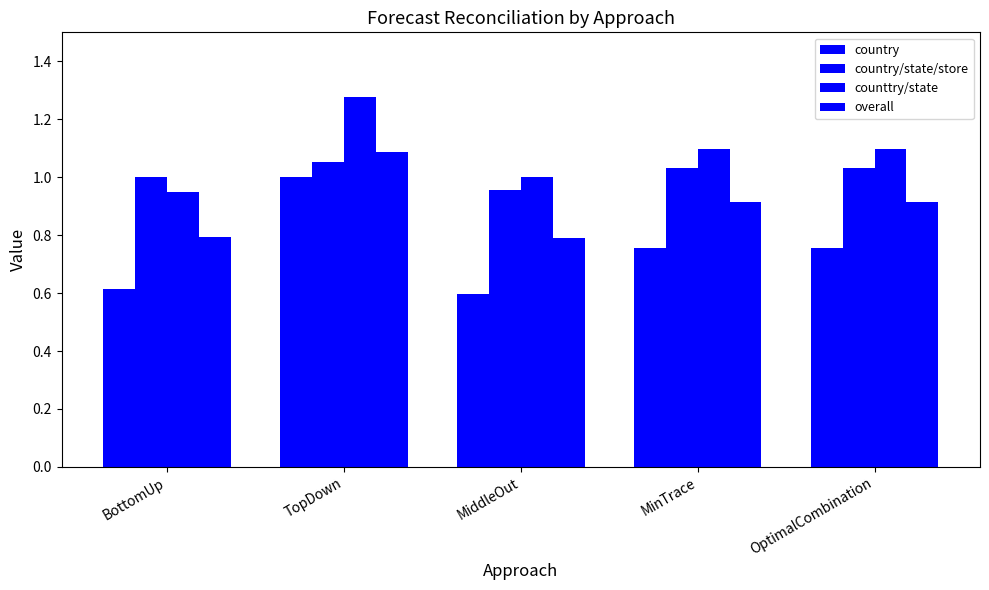

Reading right to left, what are all the values shown in this chart?

country: OptimalCombination=0.8	MinTrace=0.8	MiddleOut=0.6	TopDown=1.0	BottomUp=0.6
country/state/store: OptimalCombination=1.0	MinTrace=1.0	MiddleOut=1.0	TopDown=1.1	BottomUp=1.0
counttry/state: OptimalCombination=1.1	MinTrace=1.1	MiddleOut=1.0	TopDown=1.3	BottomUp=0.9
overall: OptimalCombination=0.9	MinTrace=0.9	MiddleOut=0.8	TopDown=1.1	BottomUp=0.8